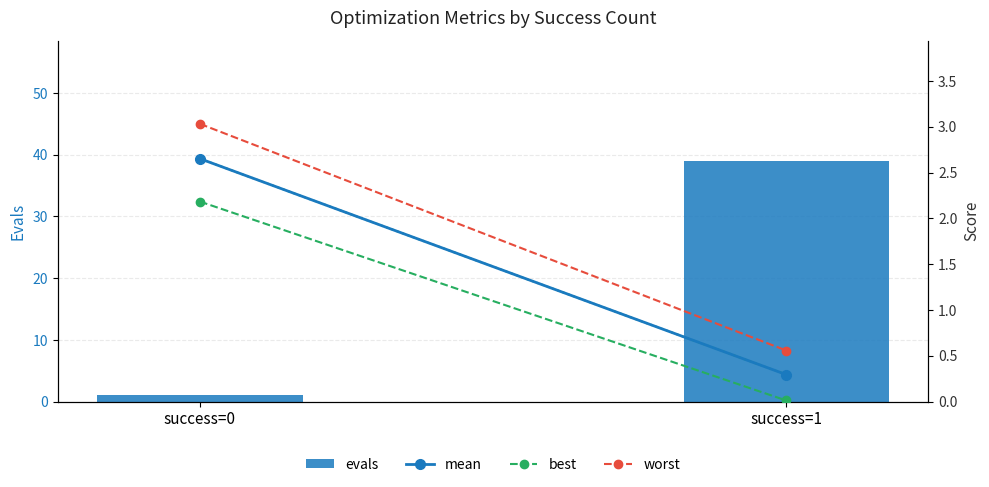

What is the difference between the best values at success=0 and success=1?

2.2